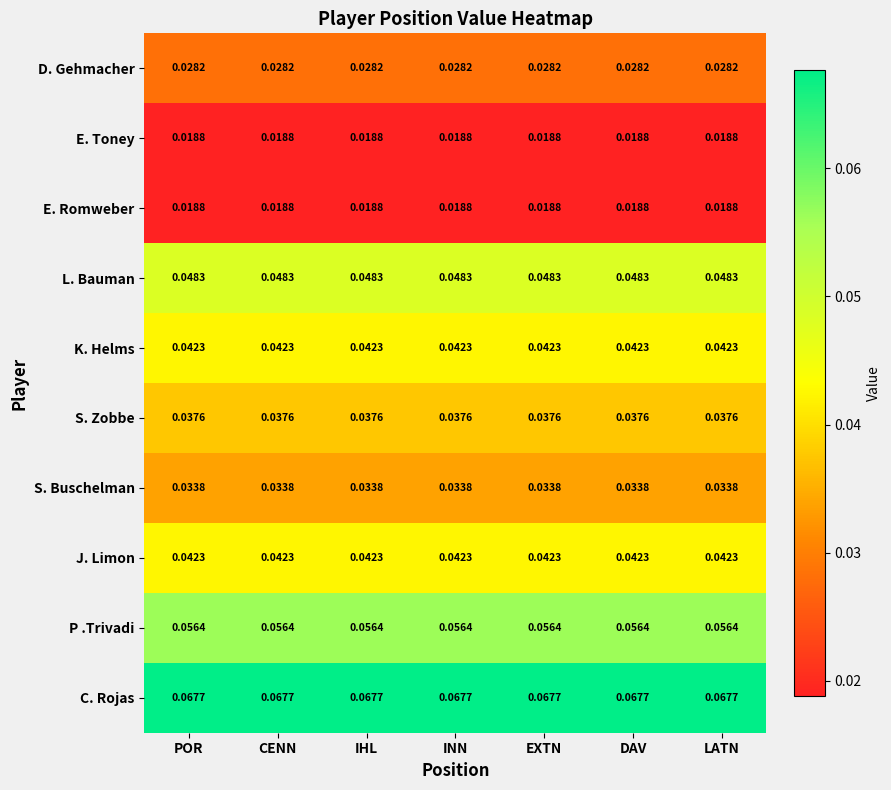

Reading right to left, extract all data points from this chart.

D. Gehmacher: LATN=0.0	DAV=0.0	EXTN=0.0	INN=0.0	IHL=0.0	CENN=0.0	POR=0.0
E. Toney: LATN=0.0	DAV=0.0	EXTN=0.0	INN=0.0	IHL=0.0	CENN=0.0	POR=0.0
E. Romweber: LATN=0.0	DAV=0.0	EXTN=0.0	INN=0.0	IHL=0.0	CENN=0.0	POR=0.0
L. Bauman: LATN=0.0	DAV=0.0	EXTN=0.0	INN=0.0	IHL=0.0	CENN=0.0	POR=0.0
K. Helms: LATN=0.0	DAV=0.0	EXTN=0.0	INN=0.0	IHL=0.0	CENN=0.0	POR=0.0
S. Zobbe: LATN=0.0	DAV=0.0	EXTN=0.0	INN=0.0	IHL=0.0	CENN=0.0	POR=0.0
S. Buschelman: LATN=0.0	DAV=0.0	EXTN=0.0	INN=0.0	IHL=0.0	CENN=0.0	POR=0.0
J. Limon: LATN=0.0	DAV=0.0	EXTN=0.0	INN=0.0	IHL=0.0	CENN=0.0	POR=0.0
P .Trivadi: LATN=0.1	DAV=0.1	EXTN=0.1	INN=0.1	IHL=0.1	CENN=0.1	POR=0.1
C. Rojas: LATN=0.1	DAV=0.1	EXTN=0.1	INN=0.1	IHL=0.1	CENN=0.1	POR=0.1